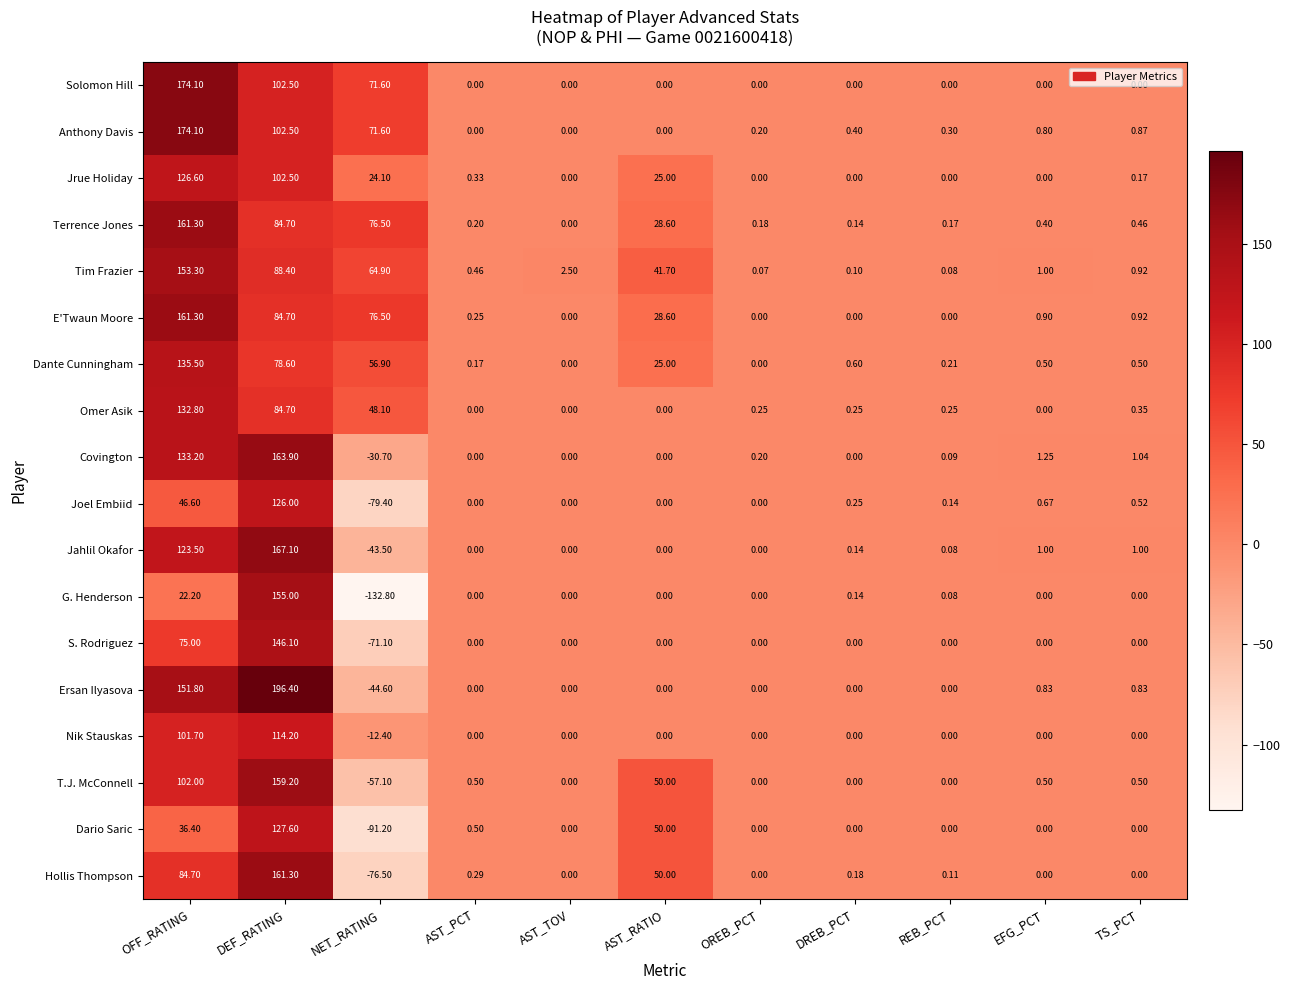

Where is Covington nearest to the value 66?

EFG_PCT